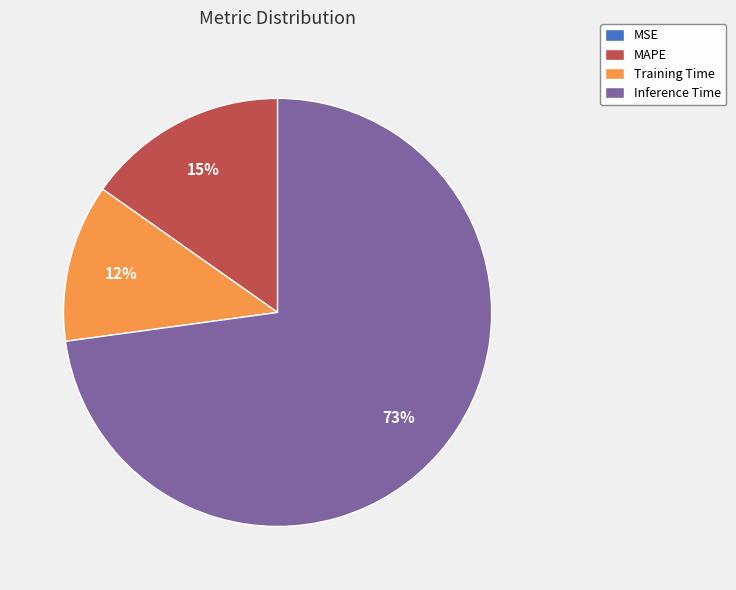

Which slice is the largest?

Inference Time